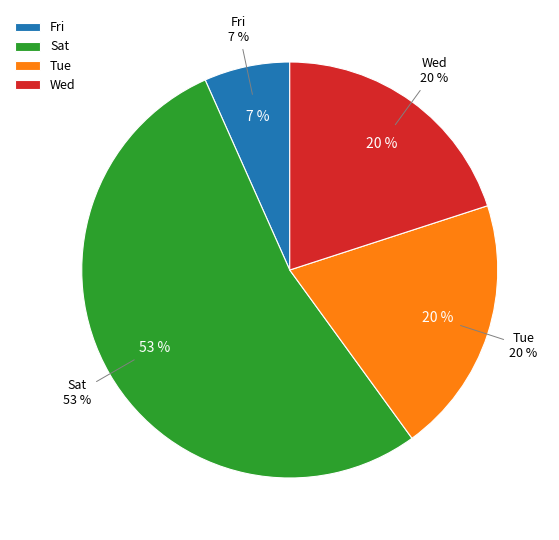

Combined, do Fri and Sat account for over 50%?

Yes